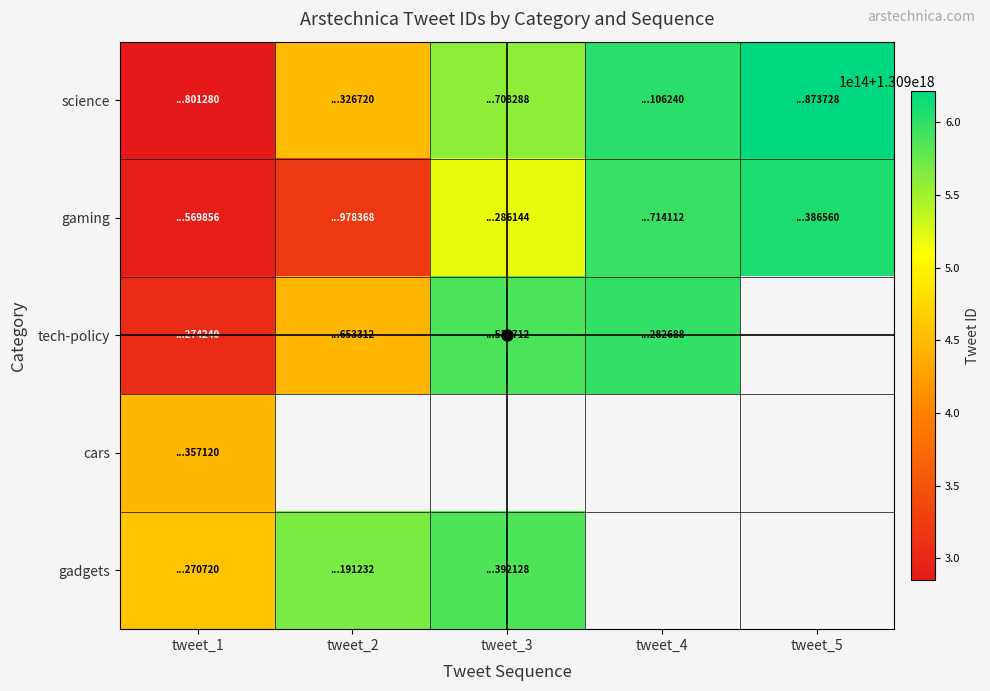

At which category does the chart reach its minimum across all series?

tweet_1